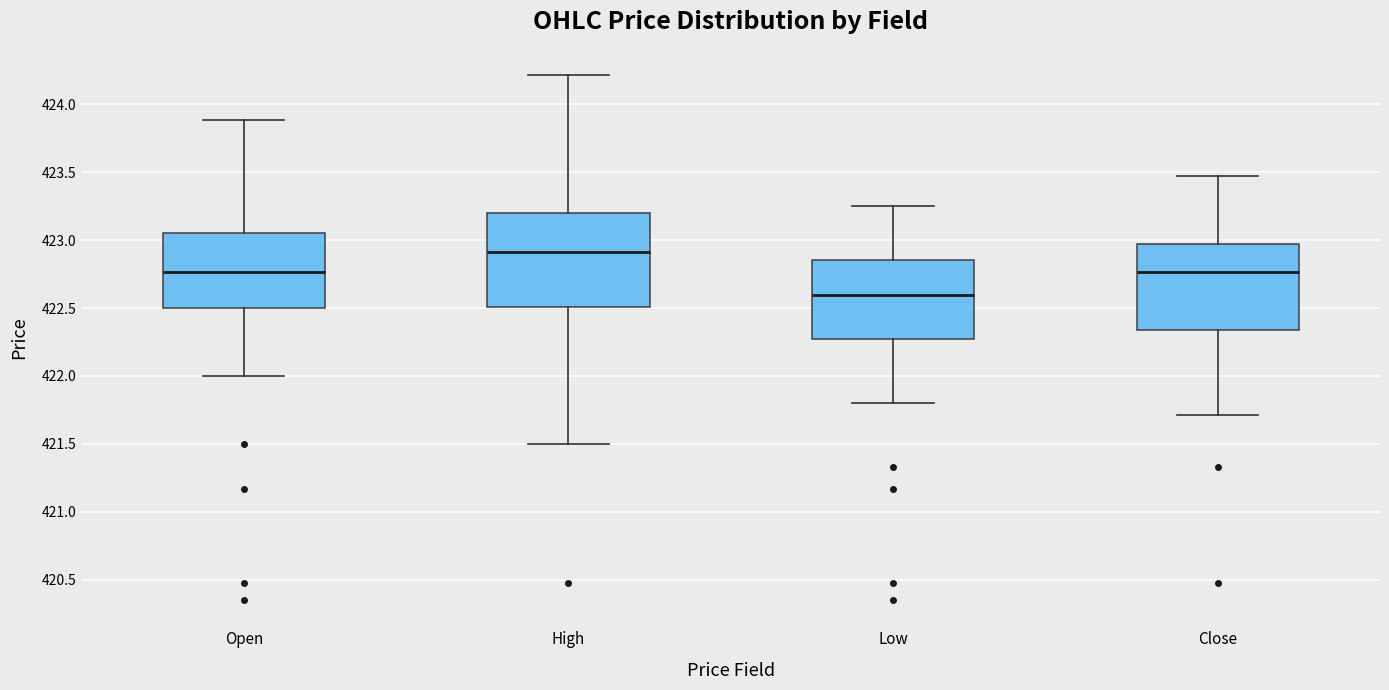

Reading left to right, transcribe this box plot: for each box, give where its median line is, the range the box spans, and where its two whiskers end, as read against the y-axis. The values are not printed on the chart, so give them approximately, as read against the axis.

Open: median 422.75, box 422.50 to 423.05, whiskers 422.00 to 423.90
High: median 422.90, box 422.50 to 423.20, whiskers 421.50 to 424.20
Low: median 422.60, box 422.25 to 422.85, whiskers 421.80 to 423.25
Close: median 422.75, box 422.35 to 423.00, whiskers 421.70 to 423.50